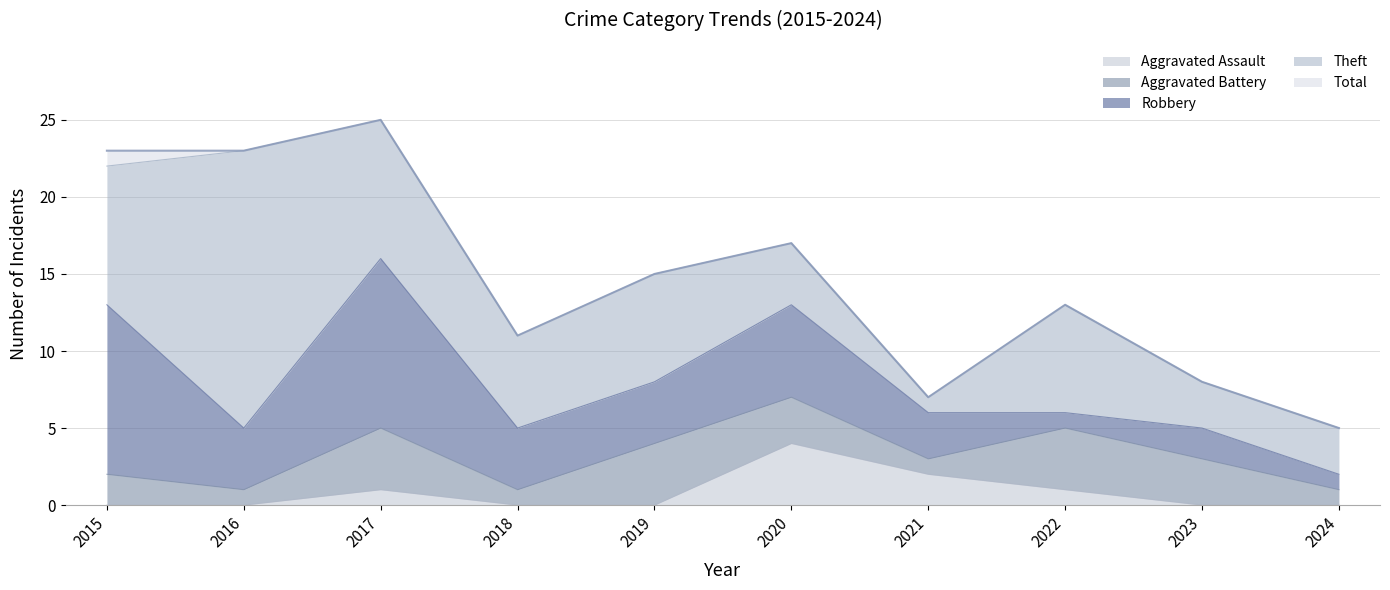

Count the number of categories in the chart.

10